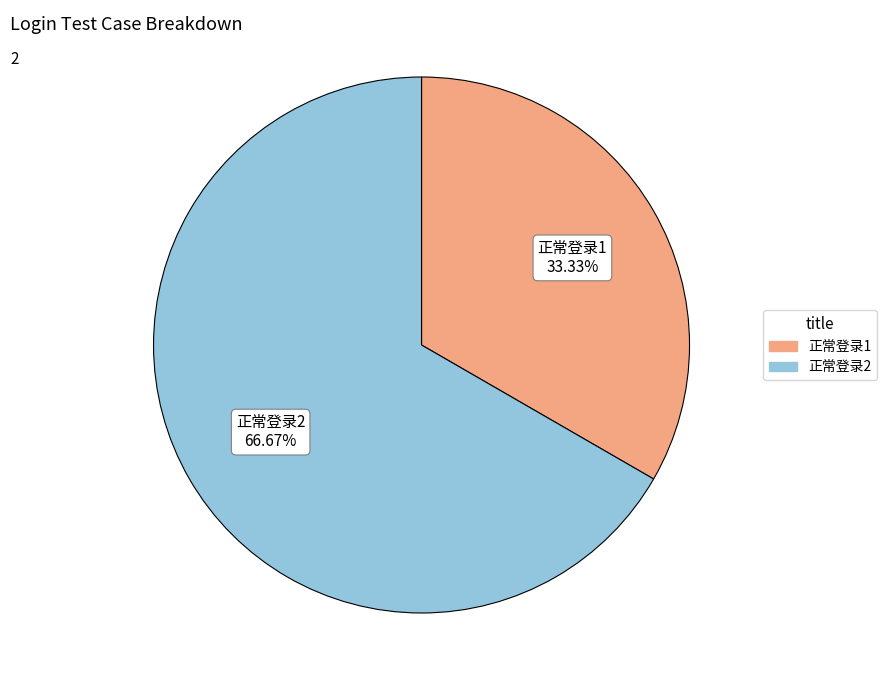

Does any single category account for the majority?

Yes